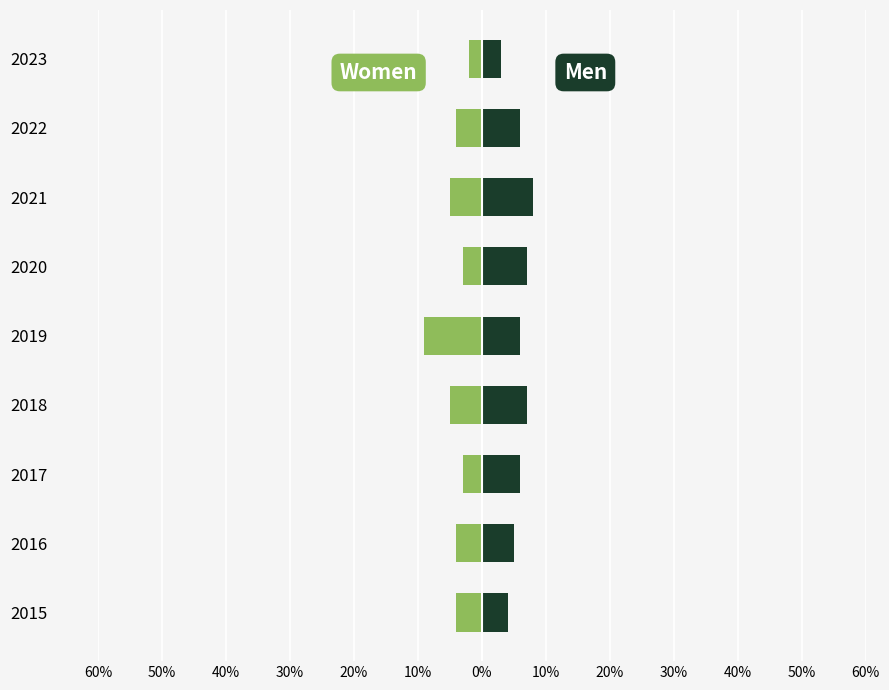

What is the value of the Women bar at the 6th from the left?

-3